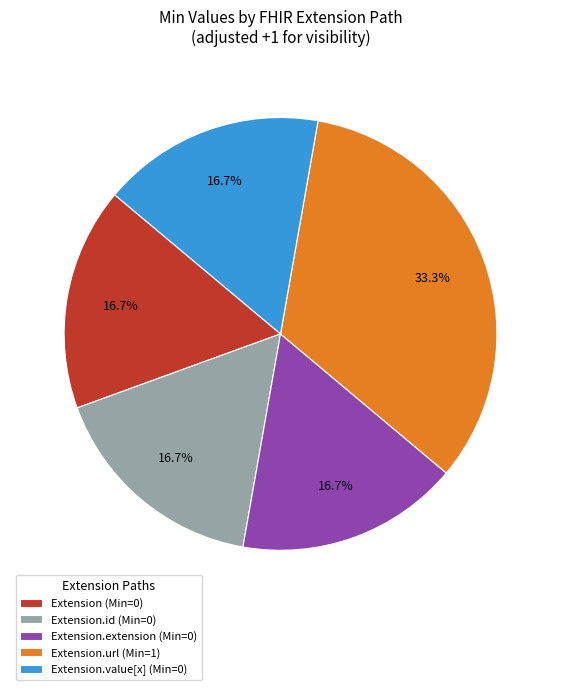

Between Extension.url (Min=1) and Extension.value[x] (Min=0), which is larger?

Extension.url (Min=1)